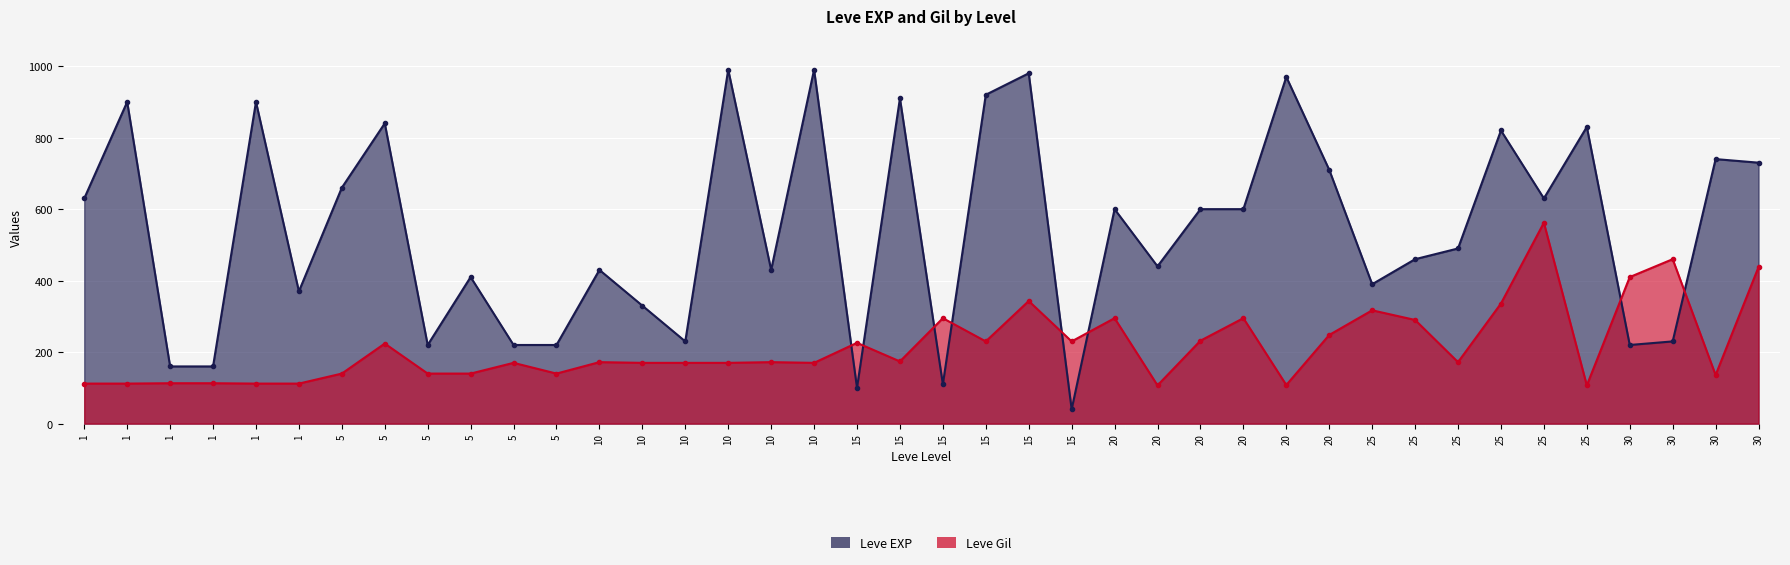

True or false: Leve Gil has a value of 230 at 15.

True